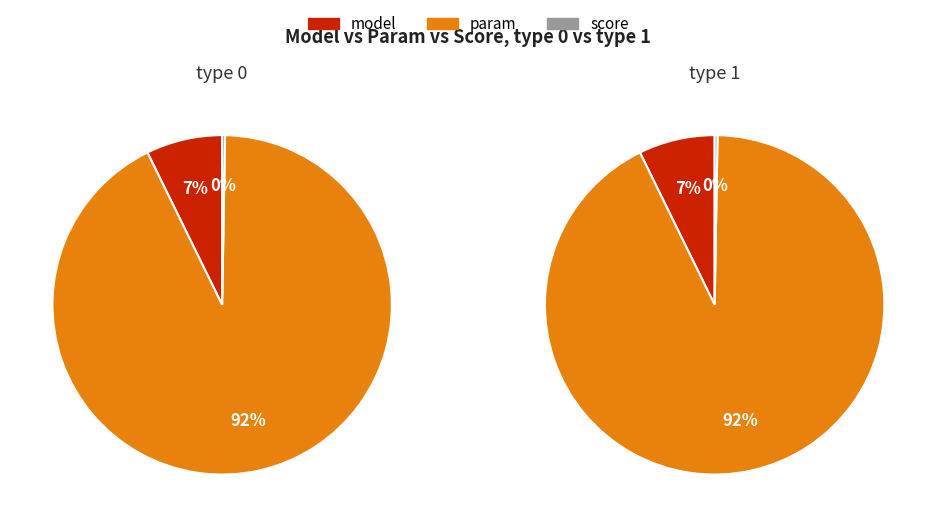

To the nearest percent, what portion does type 0 represent?

50%